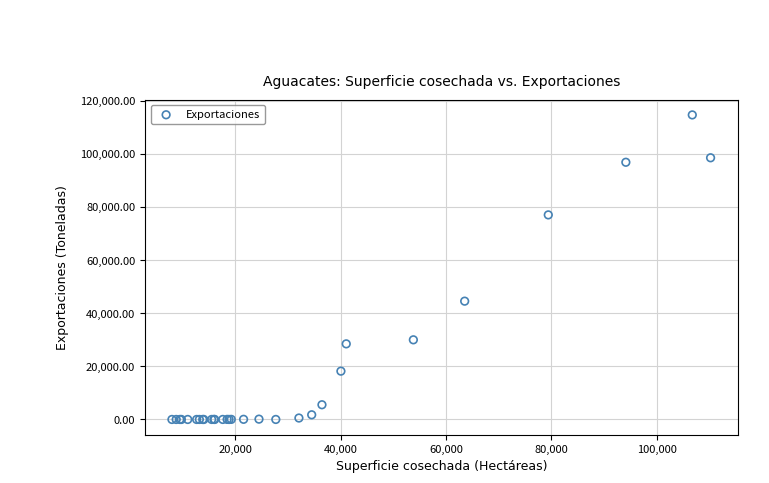

What Y value in the scatter plot is closest to 57370?

44570.1